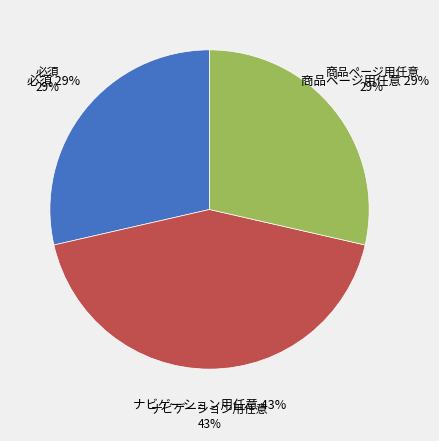

What is the ratio of the value at 商品ページ用任意 to the value at 必須?

1.0